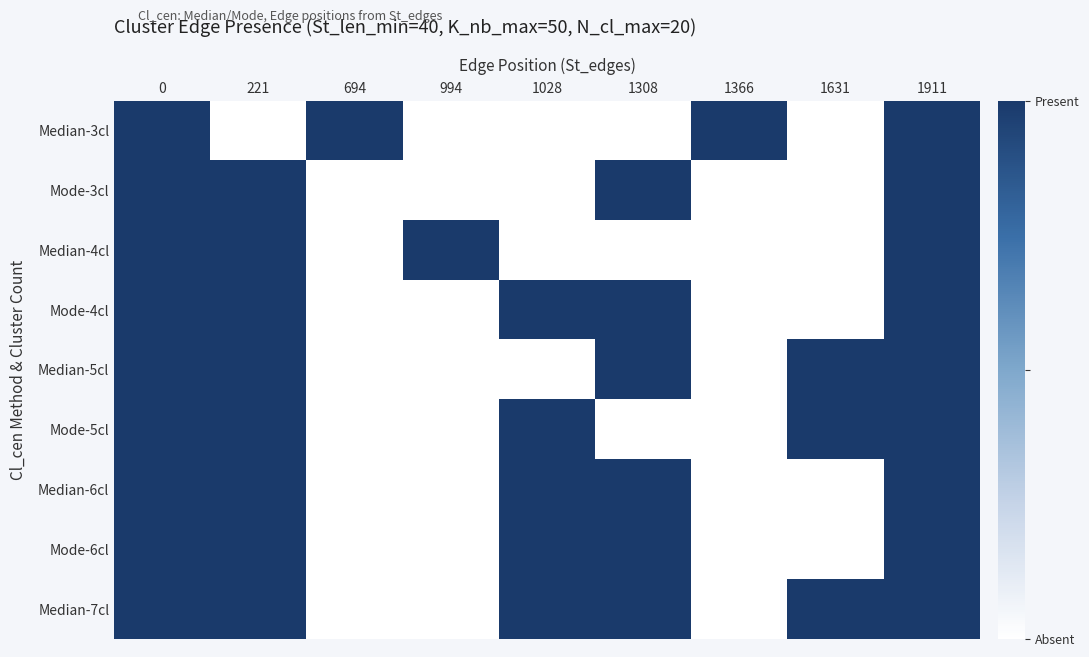

What is the difference between the highest and lowest values at 694?

1